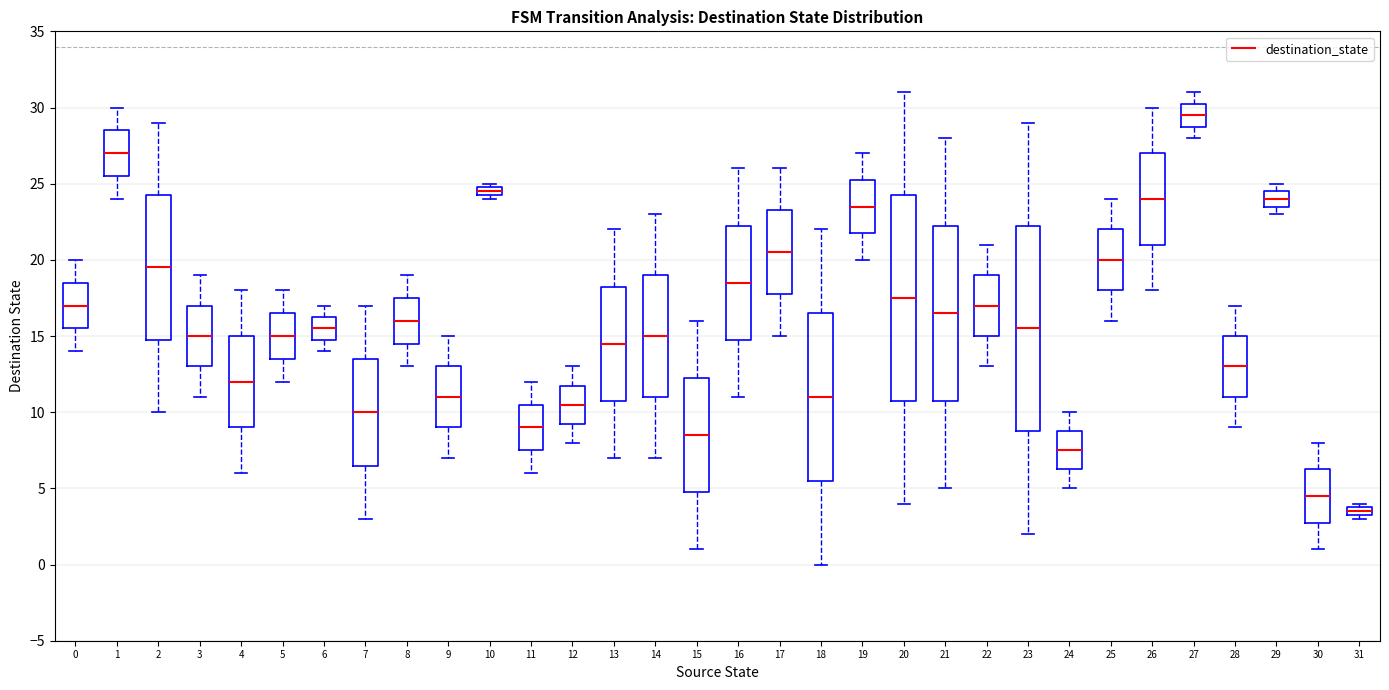

Which box has the lowest median line?

31